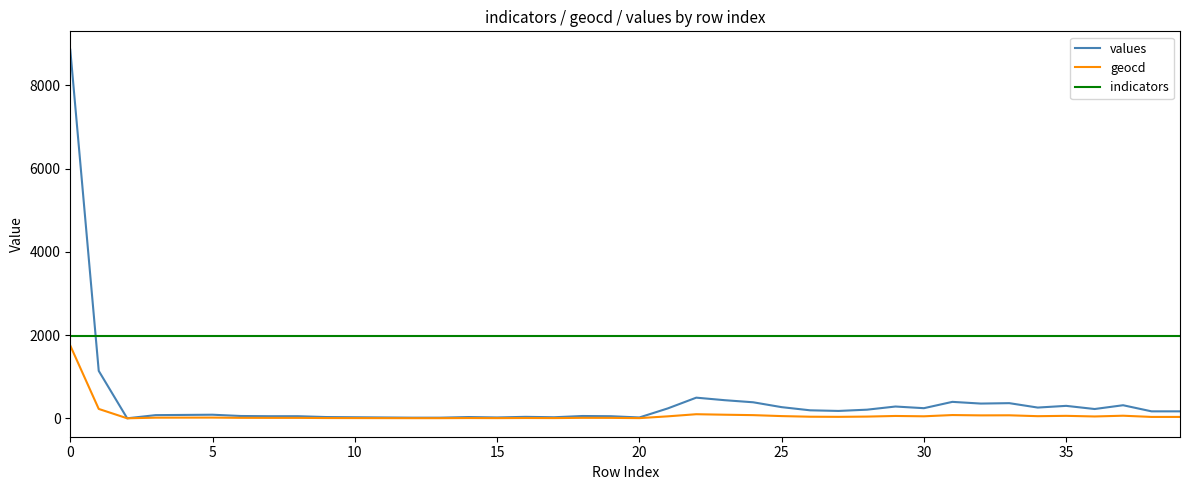

True or false: geocd and indicators intersect in this chart.

False